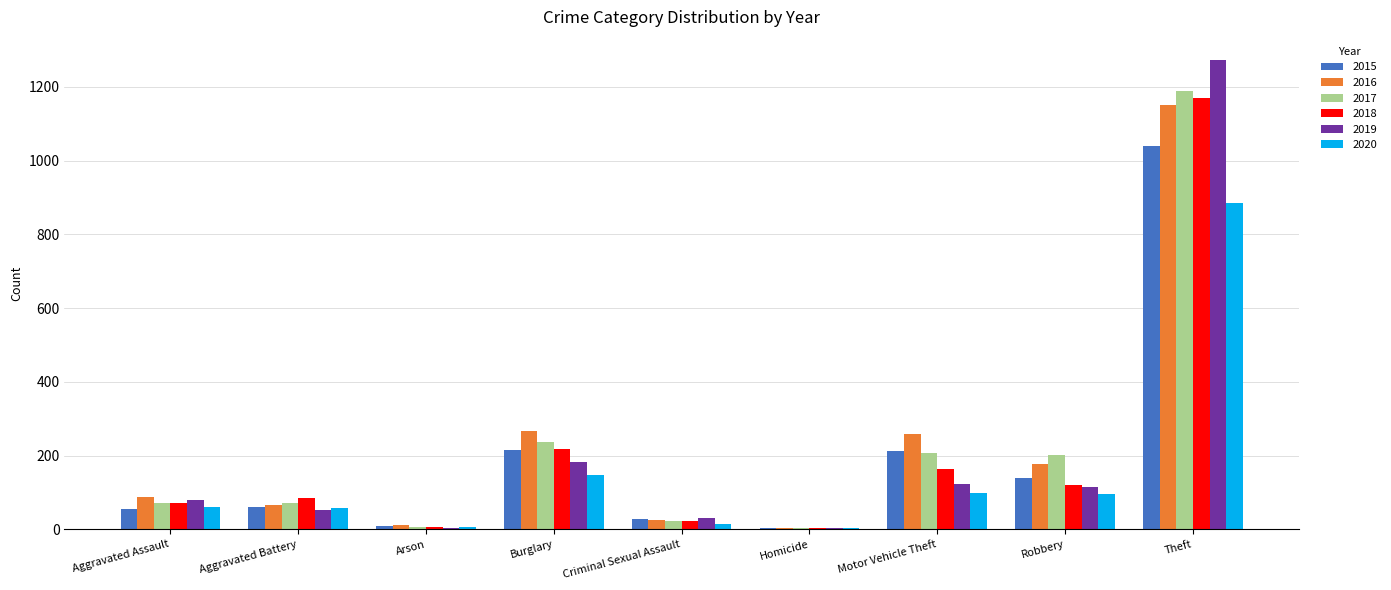

At which label does 2020 reach its peak?

Theft